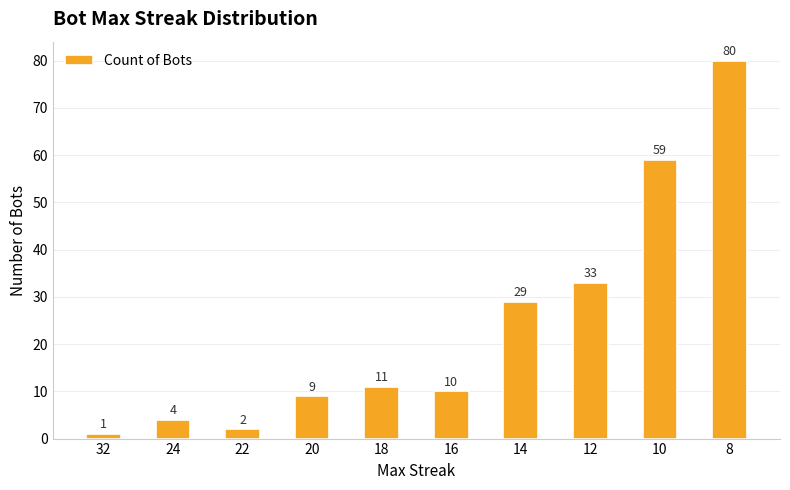

What is the change in value from 16 to 8?

+70